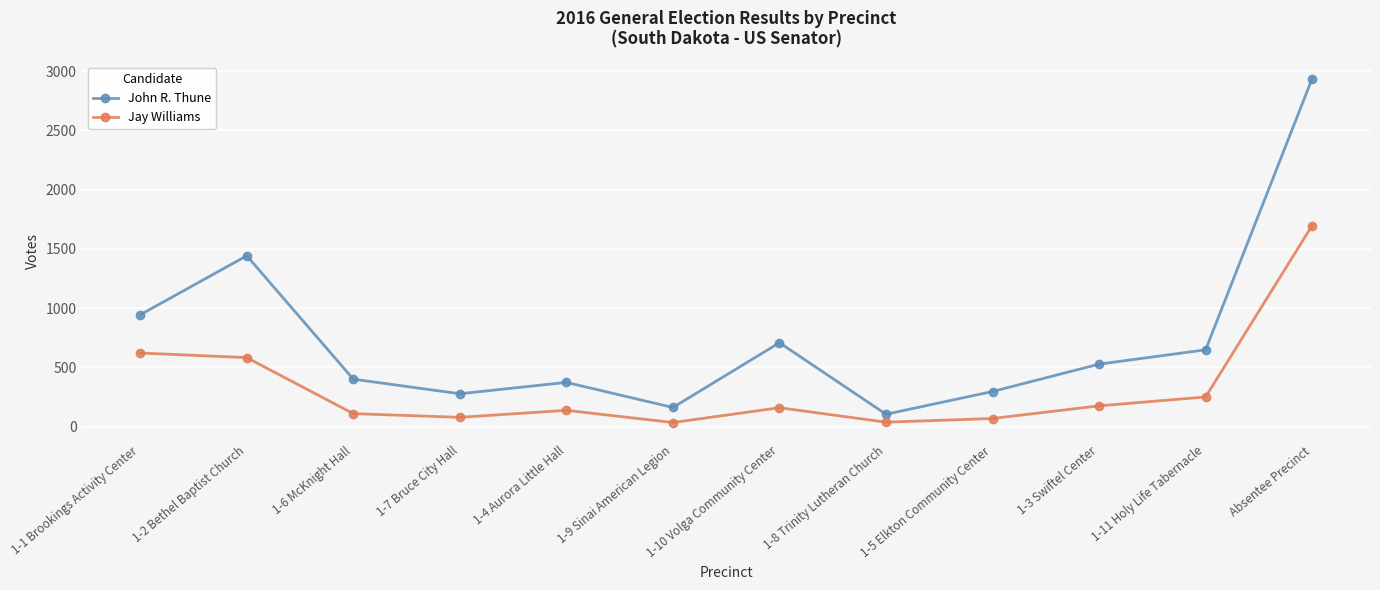

Which series has the largest range (max minus min)?

John R. Thune